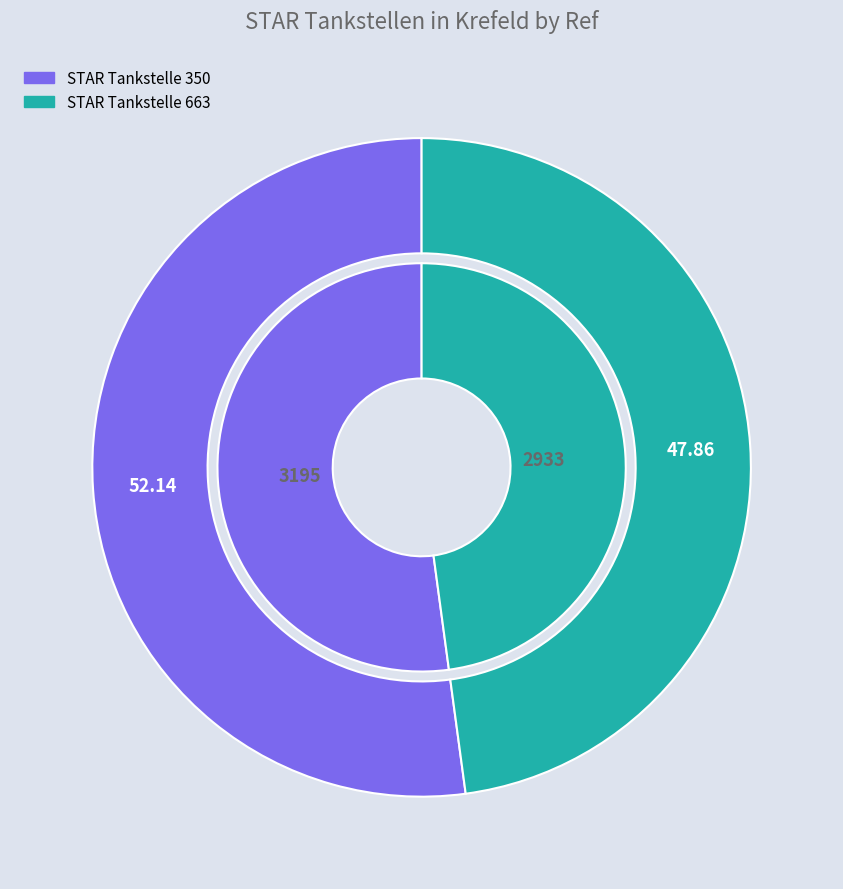

To the nearest percent, what is the difference between the STAR Tankstelle 350 and STAR Tankstelle 663 slice percentages?

4%